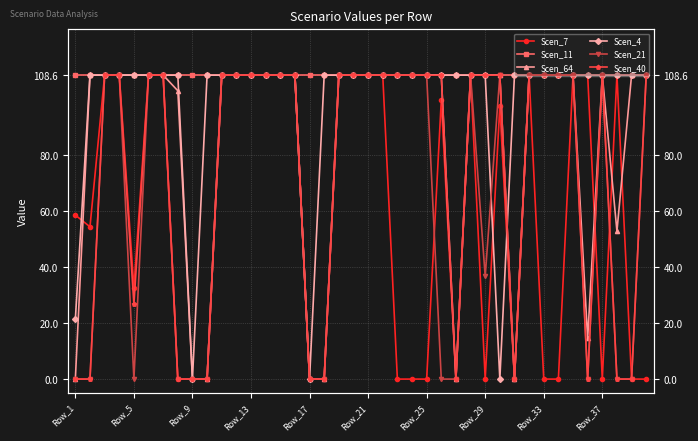

At how many categories does at least one series exceed 108?

40